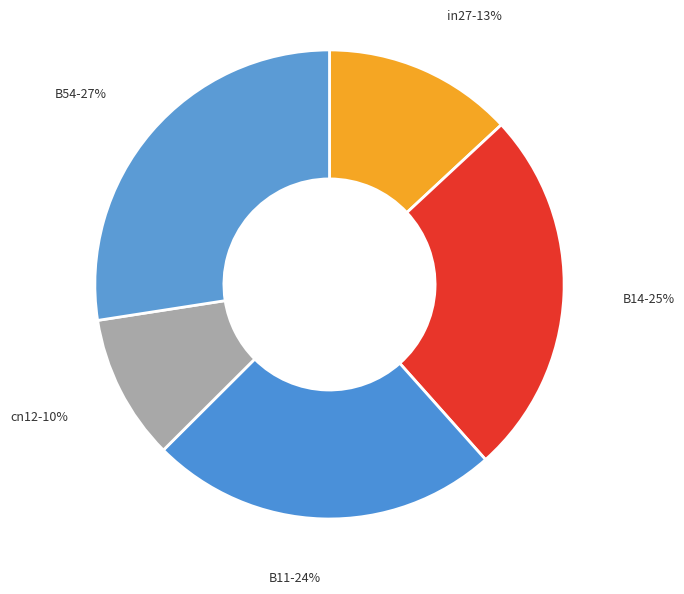

How many slices are in this pie chart?

5